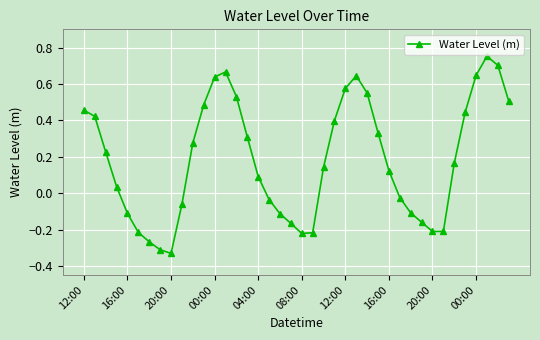

What is the difference between the maximum and minimum values?

1.1